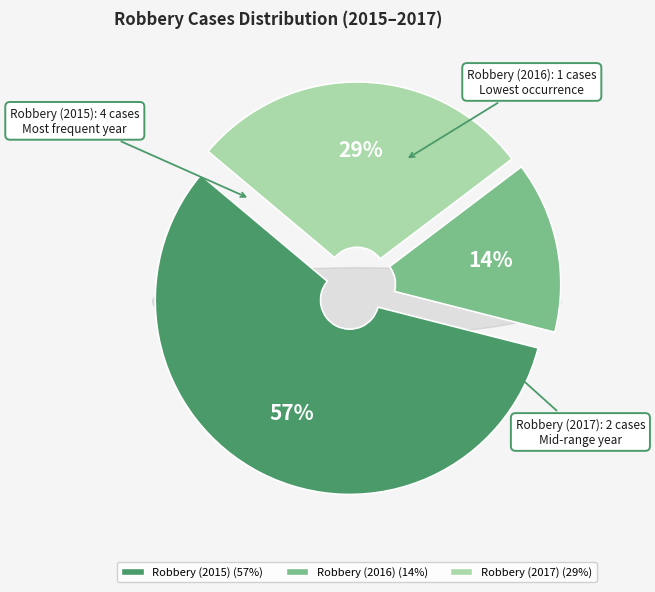

What is the largest slice in the pie chart?

Robbery (2015)